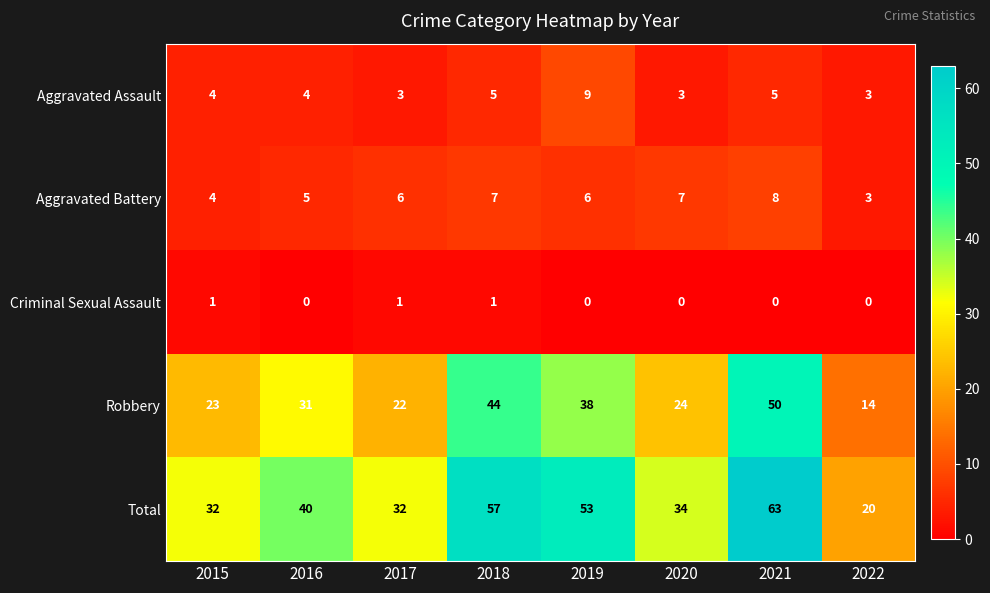

How many distinct data groups are displayed?

5